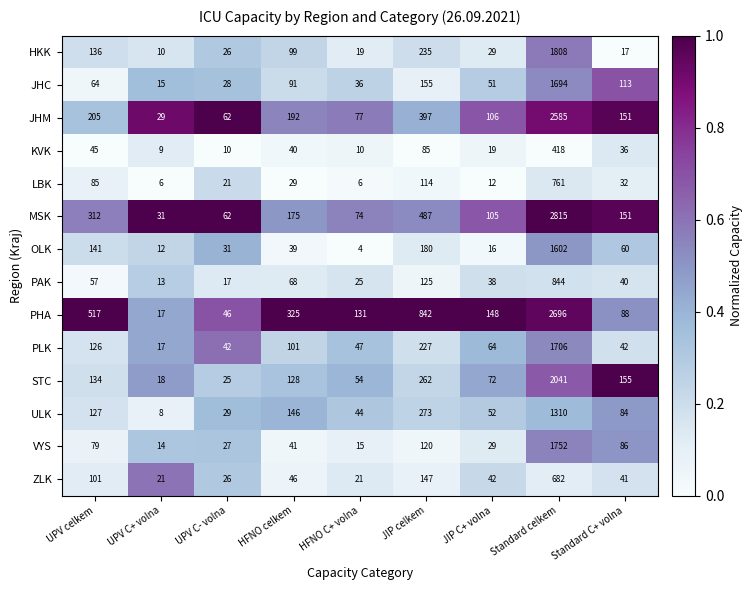

What is the maximum value shown in the chart?

2815